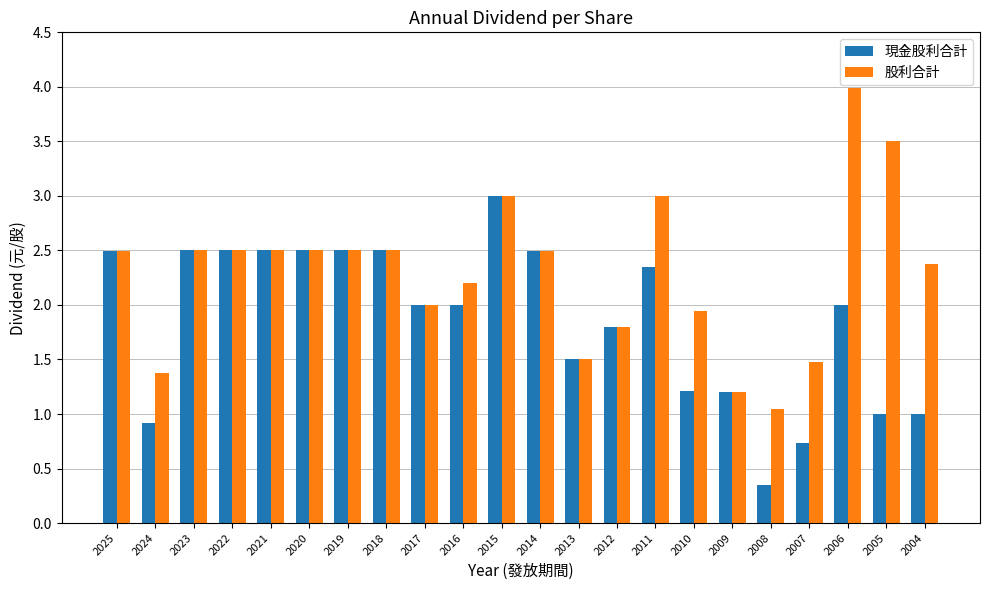

What is the difference between the highest and lowest values at 2004?

1.4